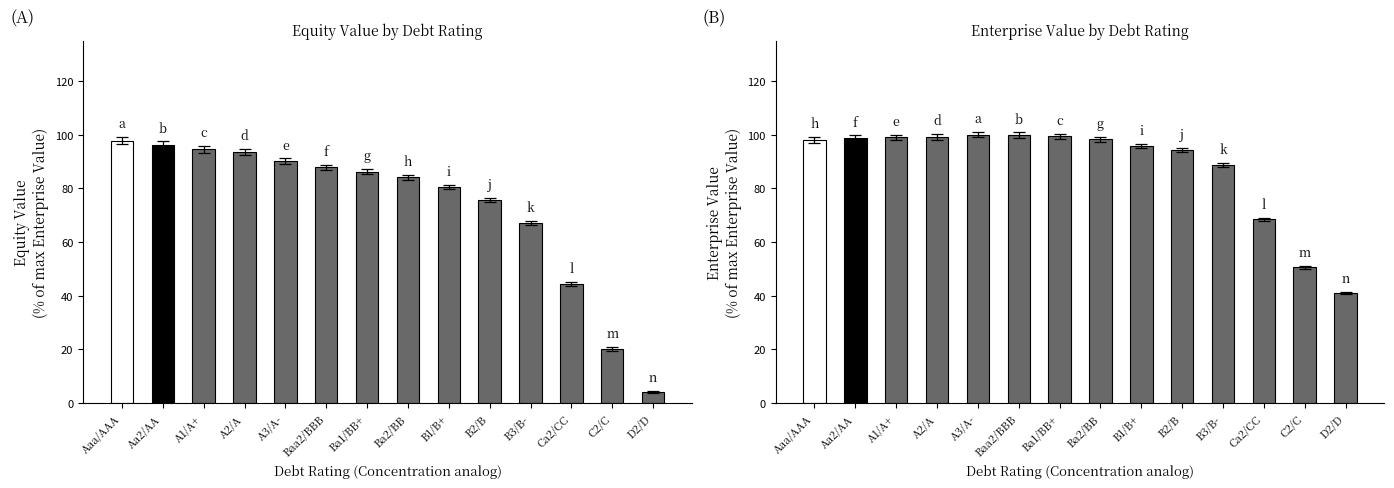

What is the greatest value displayed?

100.0